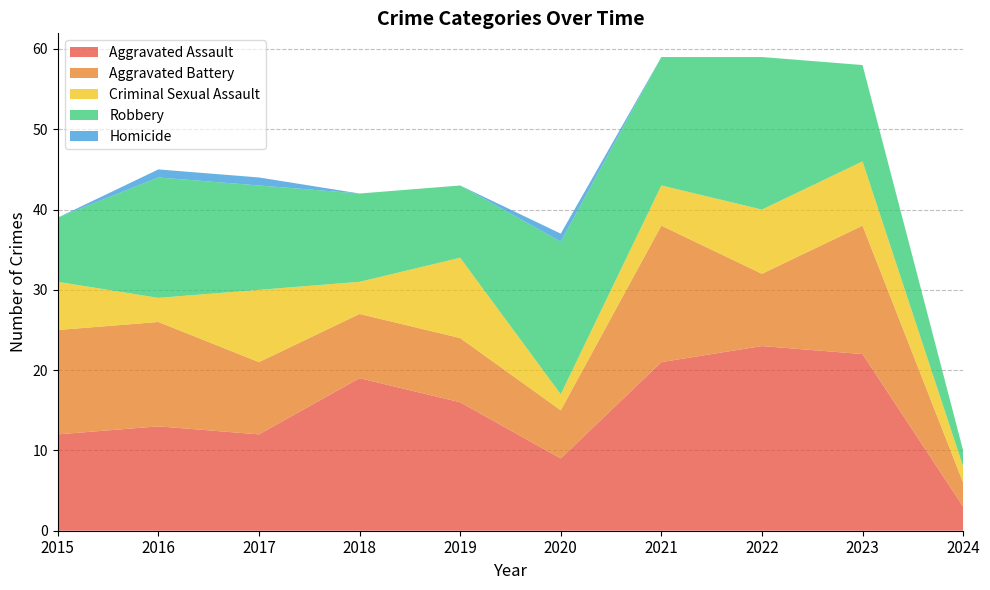

Reading right to left, extract all data points from this chart.

Aggravated Assault: 3	22	23	21	9	16	19	12	13	12
Aggravated Battery: 3	16	9	17	6	8	8	9	13	13
Criminal Sexual Assault: 2	8	8	5	2	10	4	9	3	6
Robbery: 2	12	19	16	19	9	11	13	15	8
Homicide: 0	0	0	0	1	0	0	1	1	0